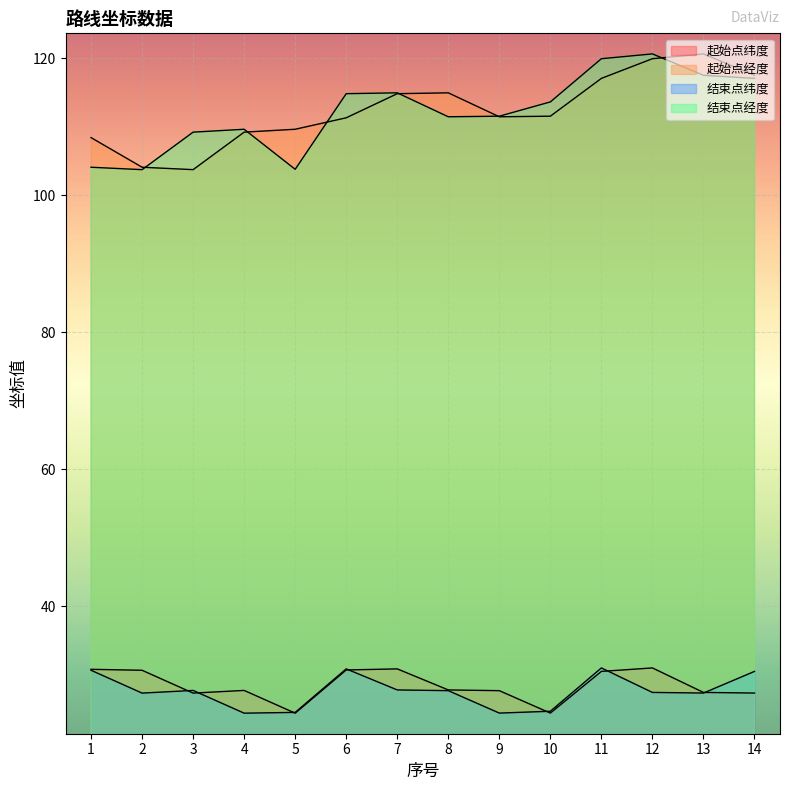

How many categories are shown in the chart?

14